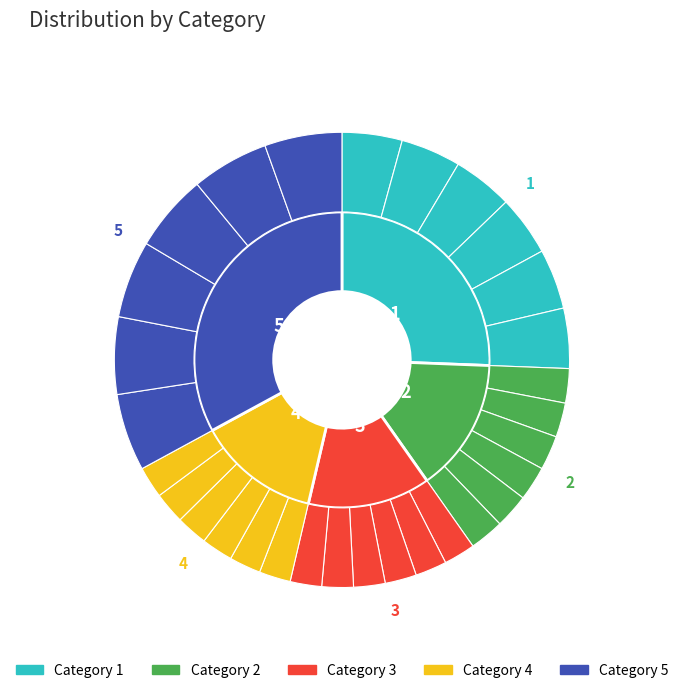

What portion of the pie excludes 5?

67.1%